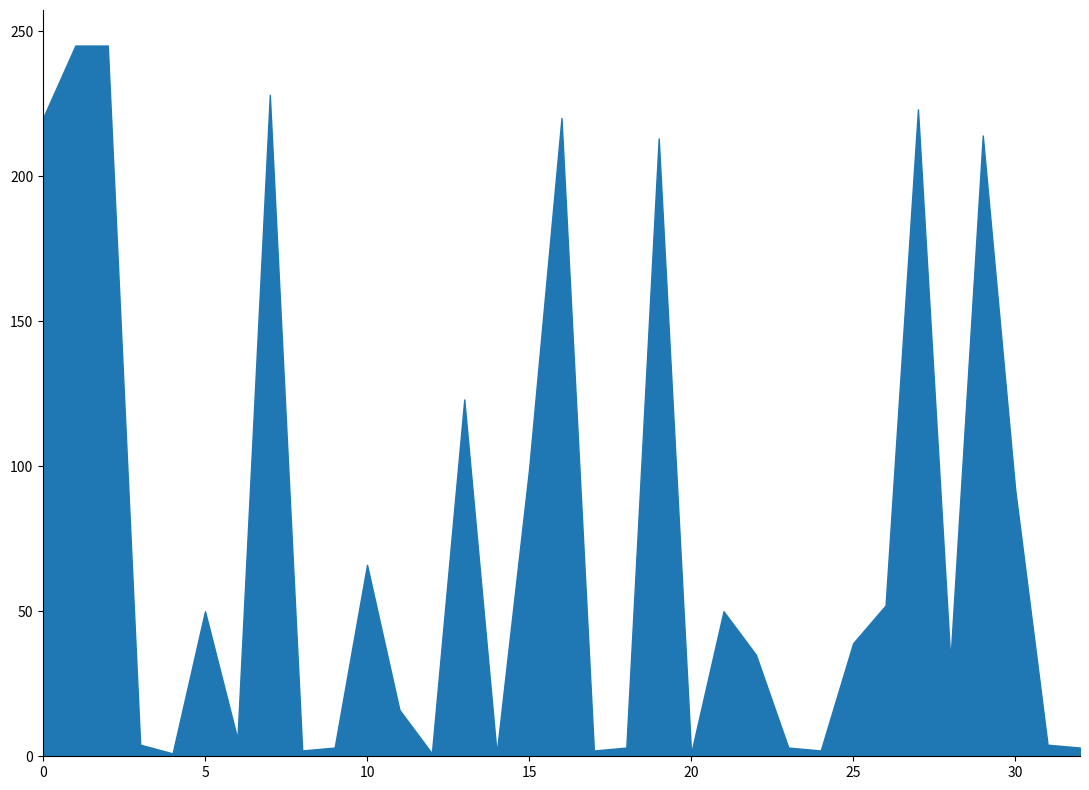

Which series has the largest total across all categories?

SPECTRUM_SPACE